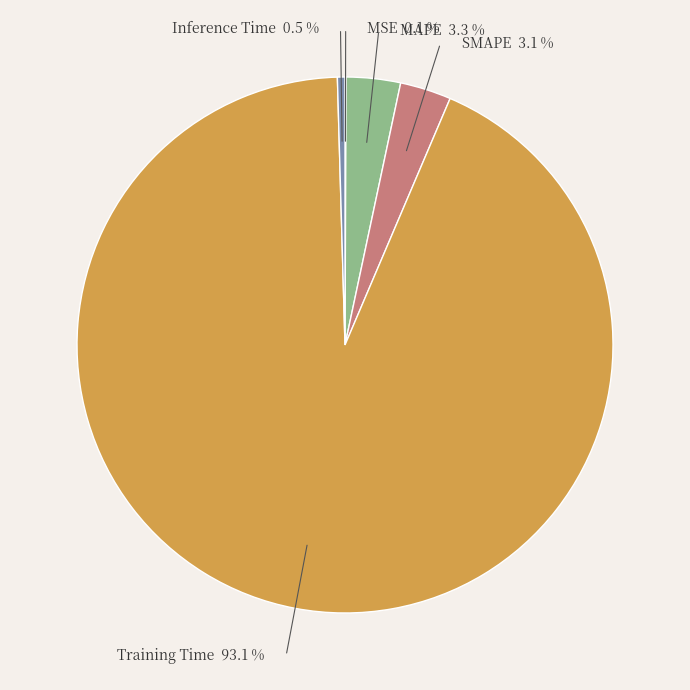

Which category accounts for the majority?

Training Time